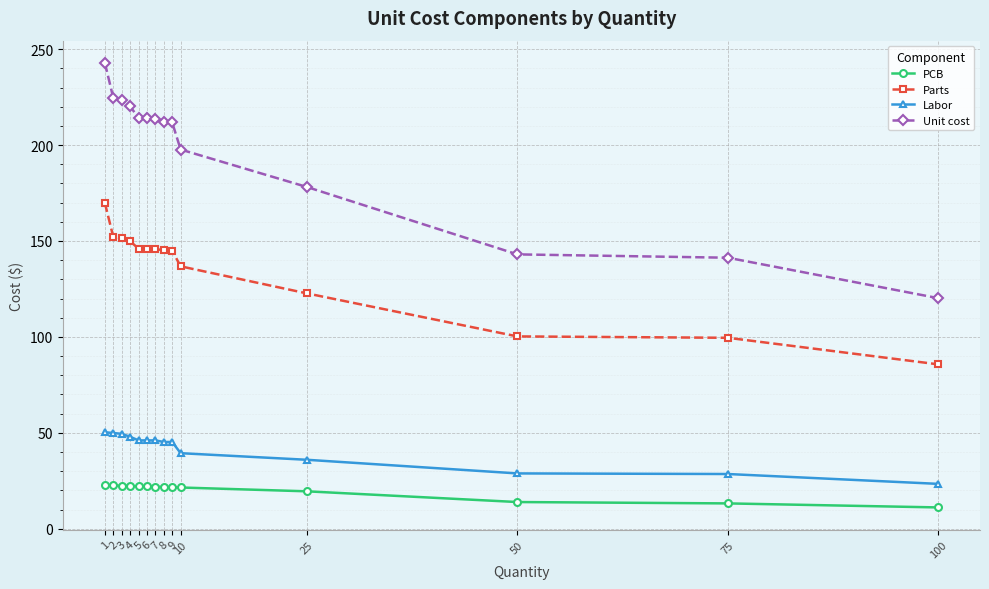

How many data points in Unit cost are above 213?

7